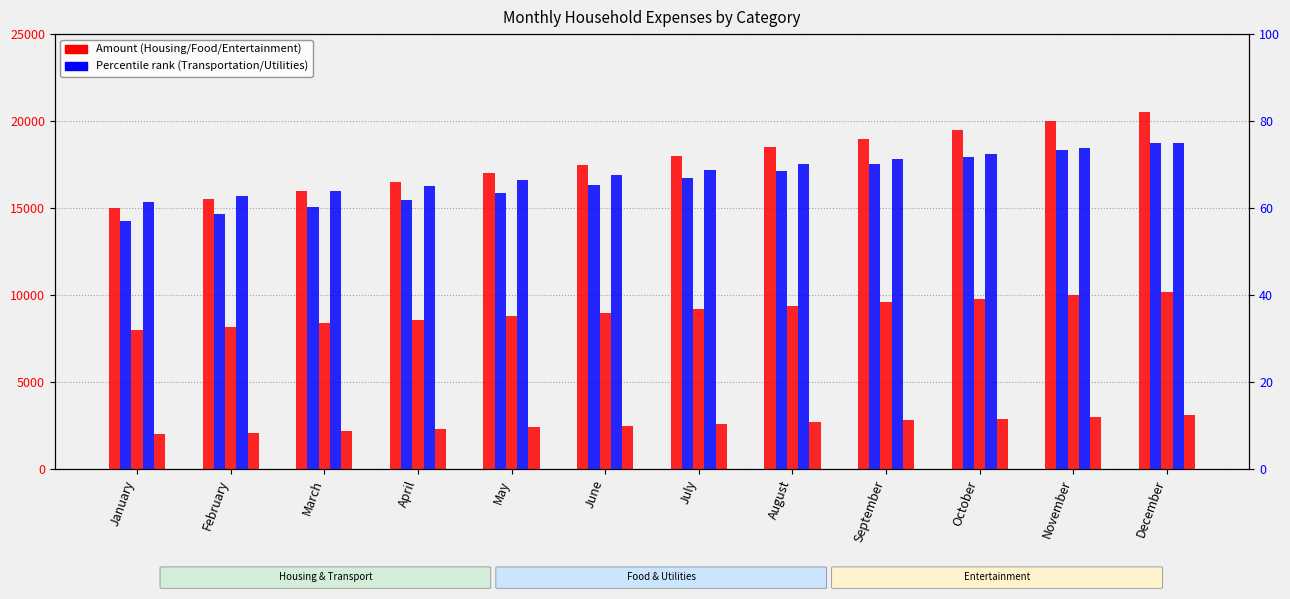

Which series has the largest total across all categories?

Housing